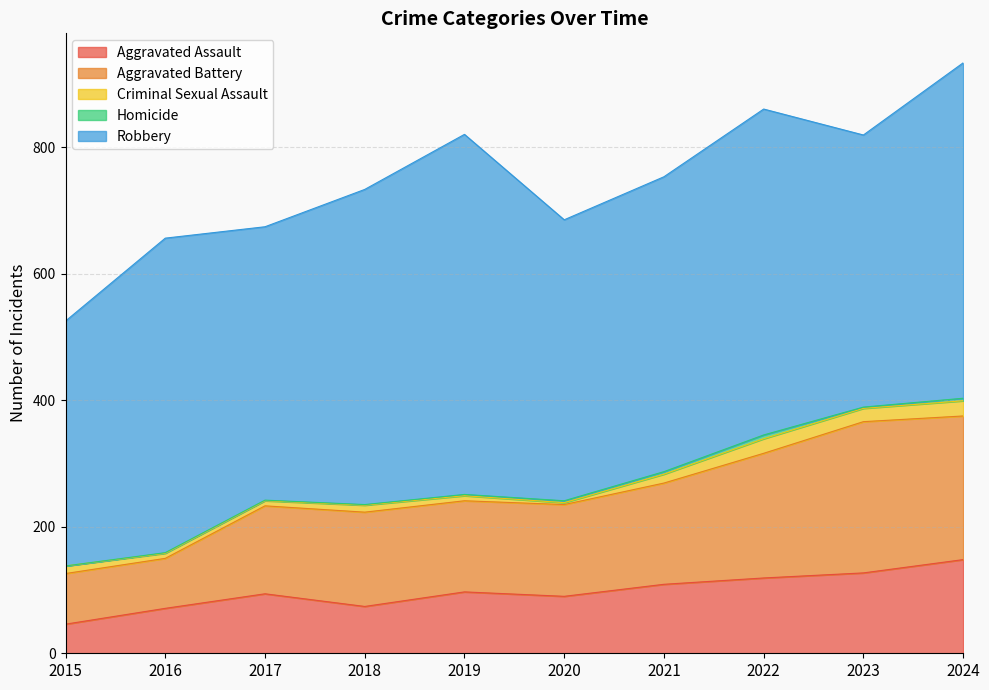

In Aggravated Battery, how many points are higher than both neighbors (excluding endpoints)?

2